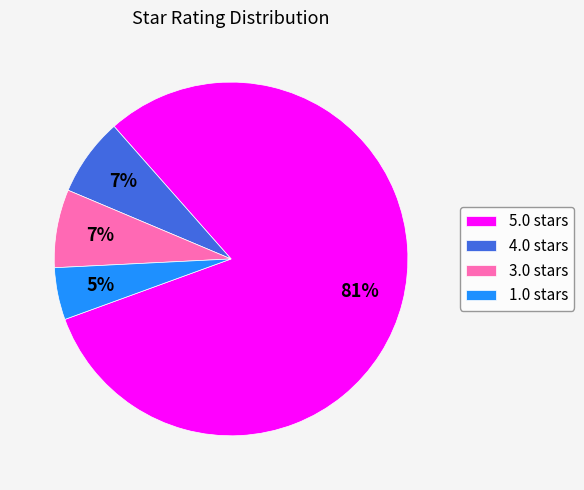

Between 5.0 stars and 4.0 stars, which is larger?

5.0 stars